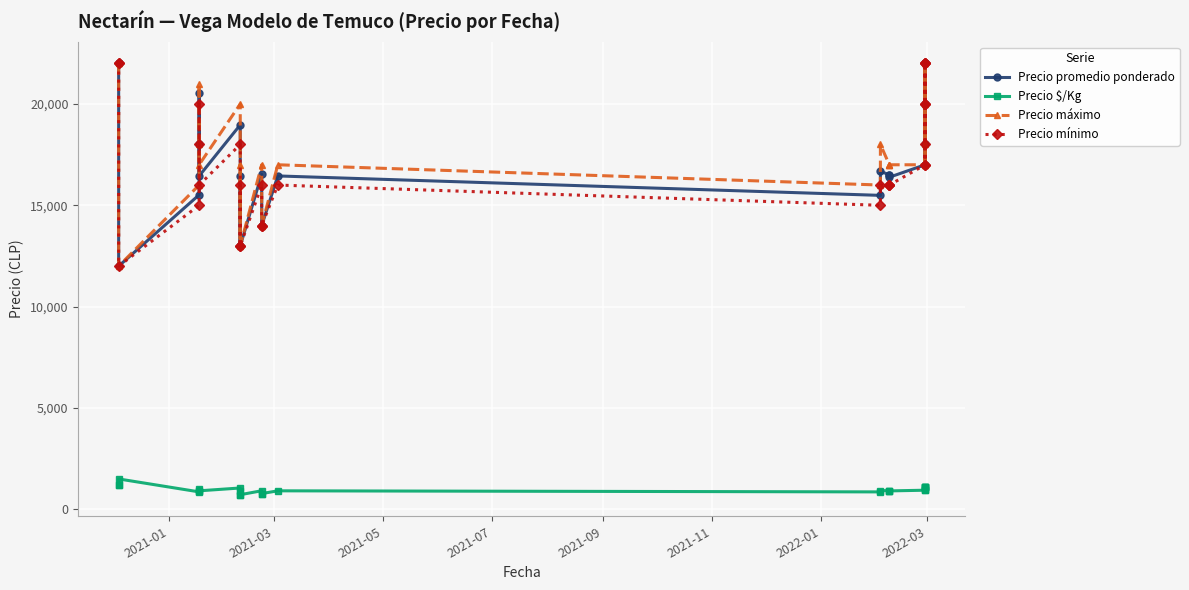

How many Precio máximo values are between 17000 and 20000?

15